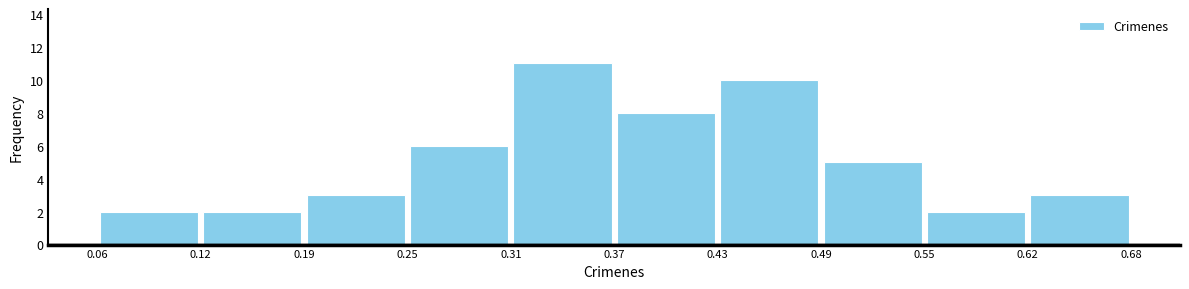

Reading left to right, list every bar in this chart as the range it spans on the x-axis followed by its height. The values are not printed on the chart, so give them approximately, as read against the axis.

0.06 to 0.12: 2
0.12 to 0.19: 2
0.19 to 0.25: 3
0.25 to 0.31: 6
0.31 to 0.37: 11
0.37 to 0.43: 8
0.43 to 0.49: 10
0.49 to 0.55: 5
0.55 to 0.62: 2
0.62 to 0.68: 3